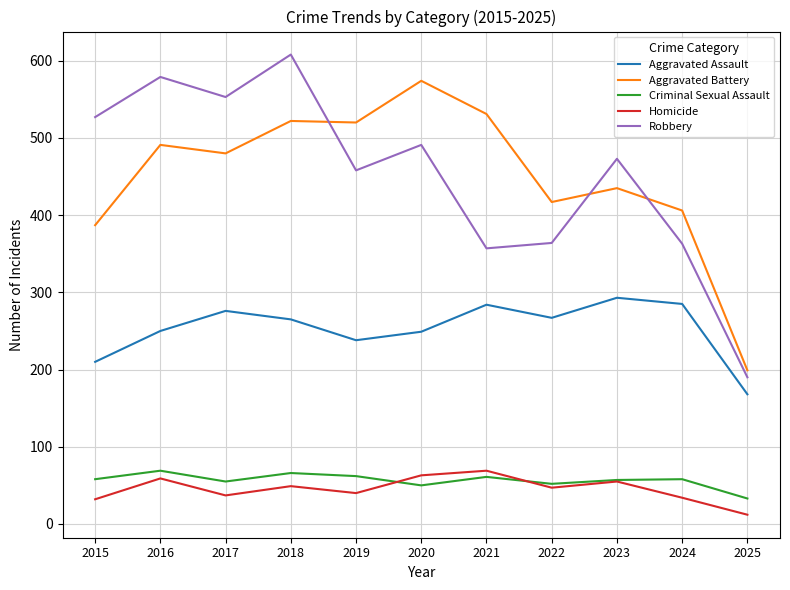

At how many categories does at least one series exceed 517?

7